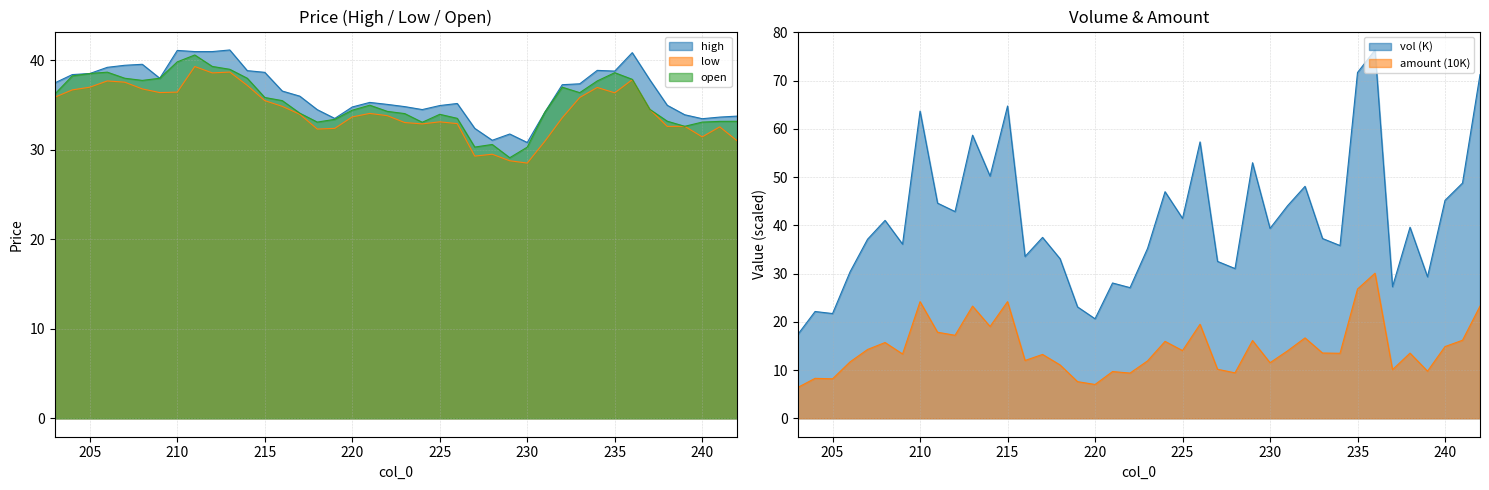

Which has a higher value, 216 or 211?

211